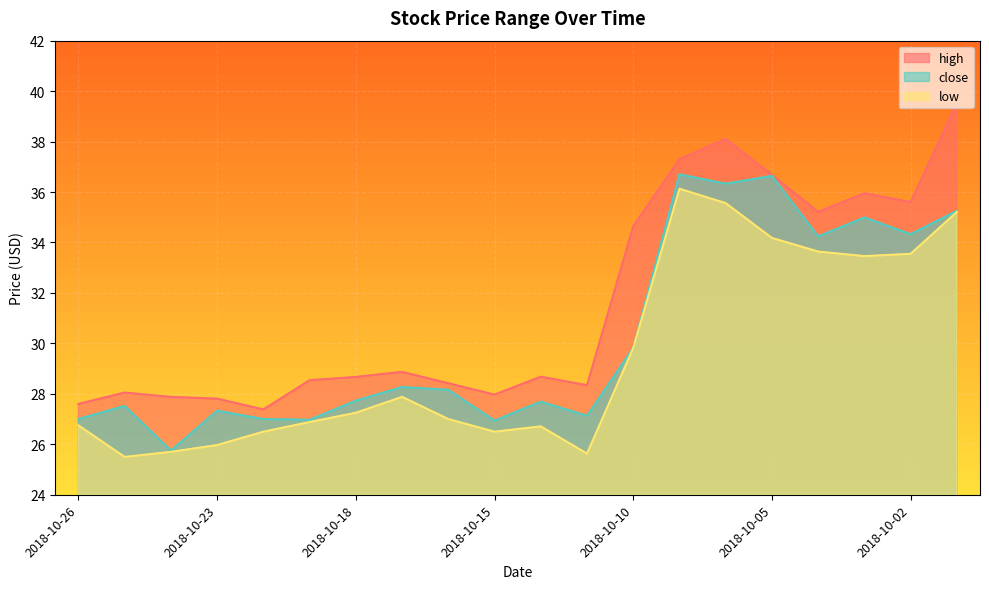

Between 2018-10-25 and 2018-10-08, which is larger?

2018-10-08